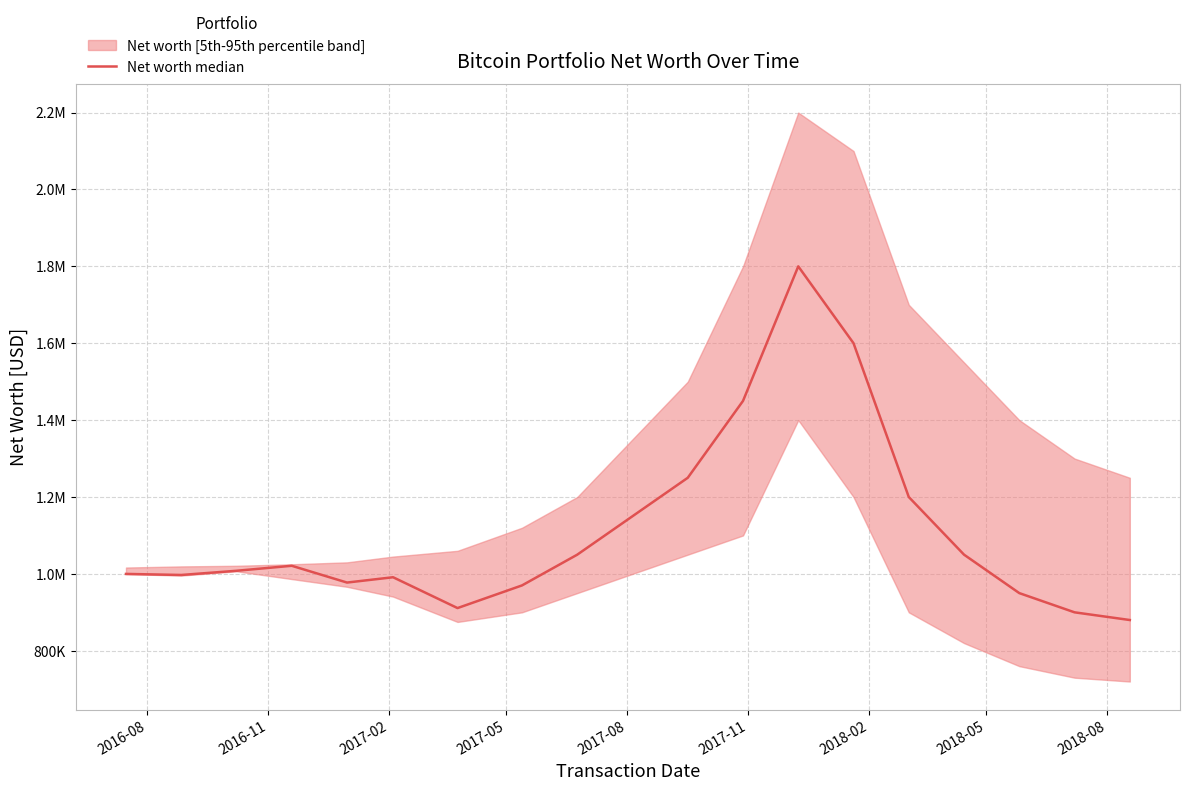

How many interior local peaks (higher than both neighbors) does the data have?

3